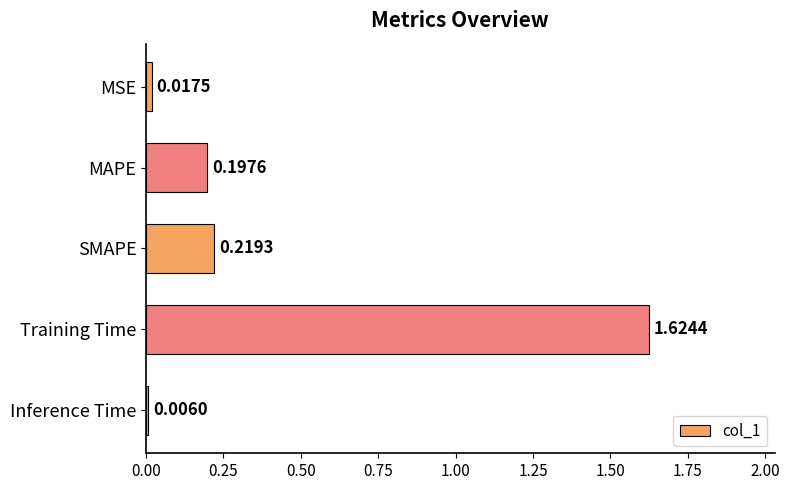

Which has a higher value, MSE or MAPE?

MAPE